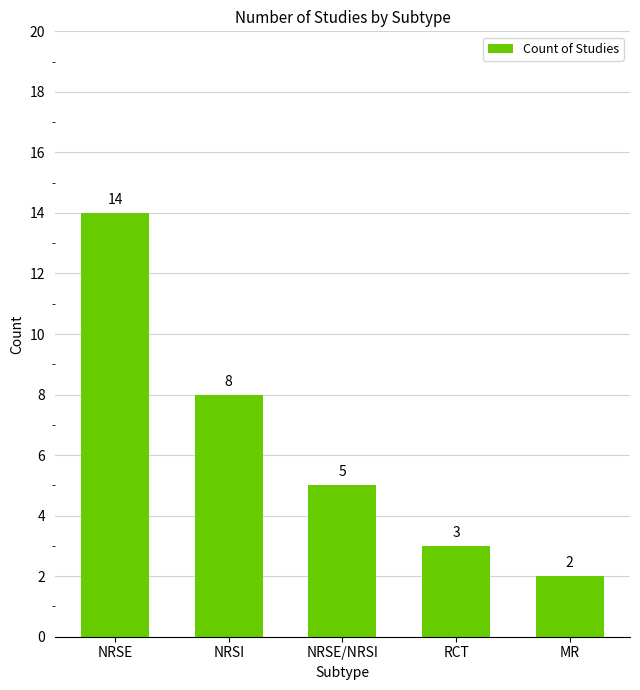

Approximately how many times larger is the value at MR compared to RCT?

0.7